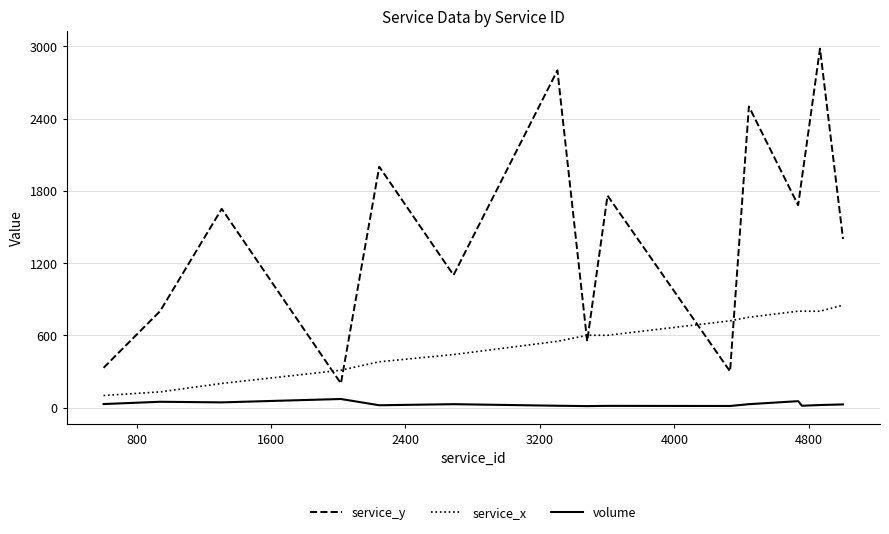

What are all the series names shown in the legend?

service_y, service_x, volume